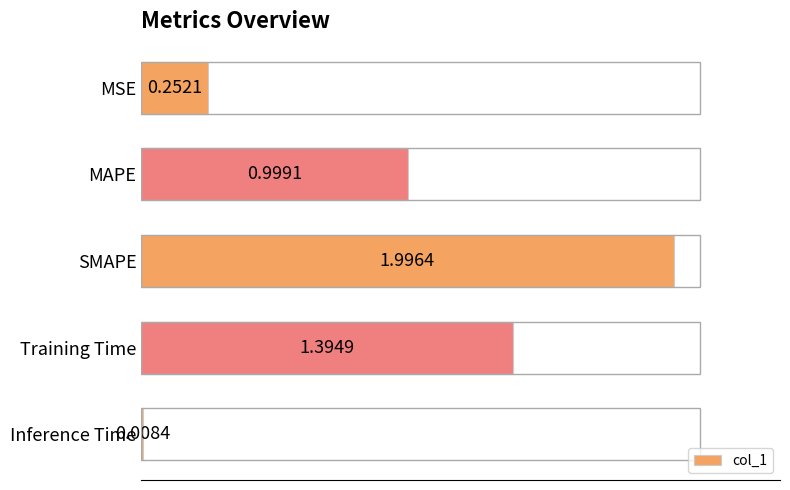

How many series are shown in this chart?

1